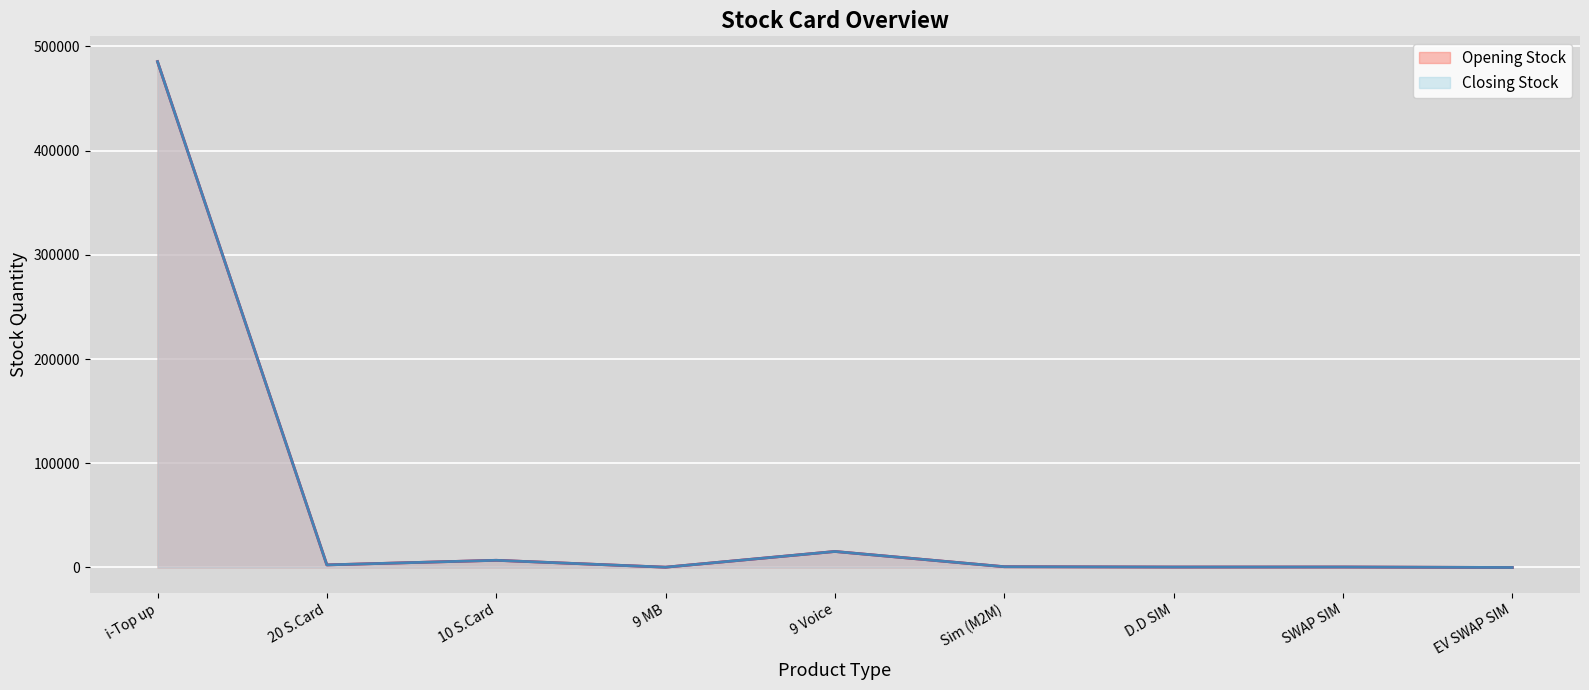

How many data points in Opening Stock (line) are less than 752?

4